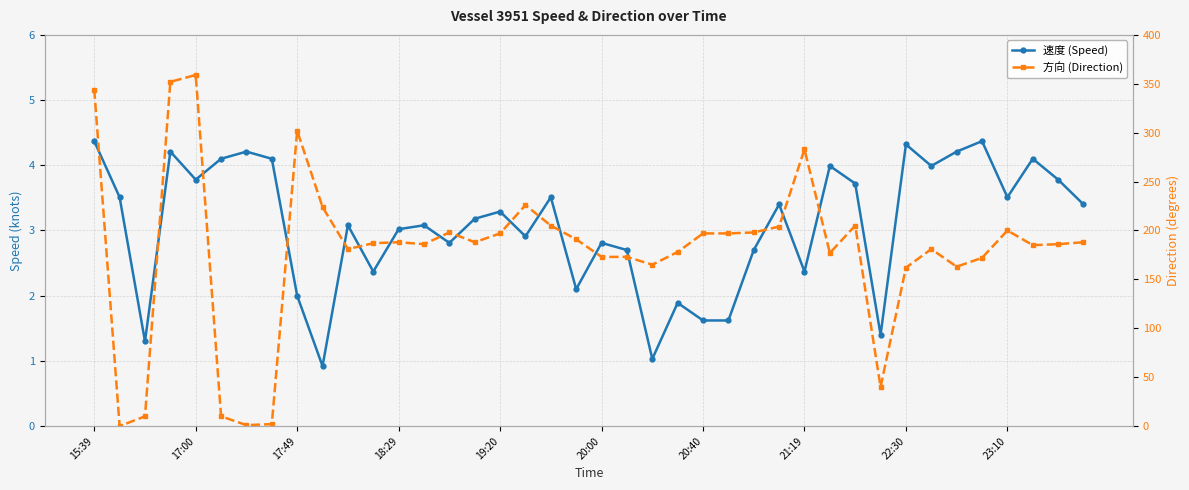

Count the number of categories in the chart.

40